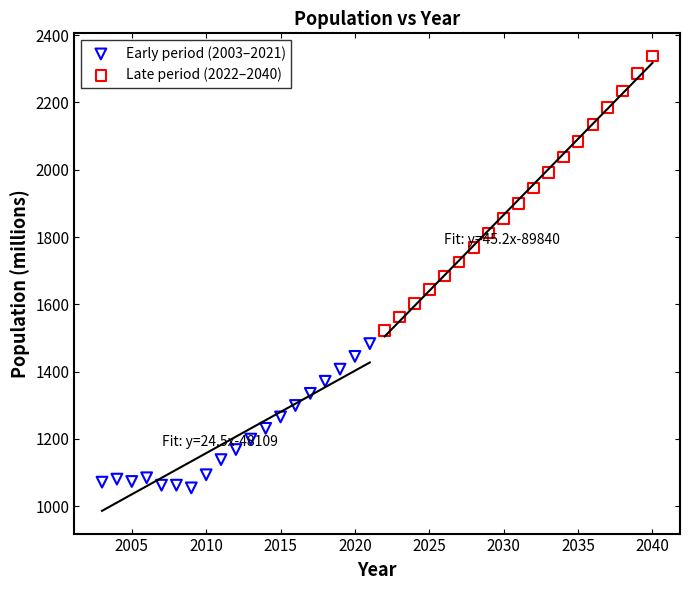

Which series contains the lowest Y value?

Early period (2003–2021)